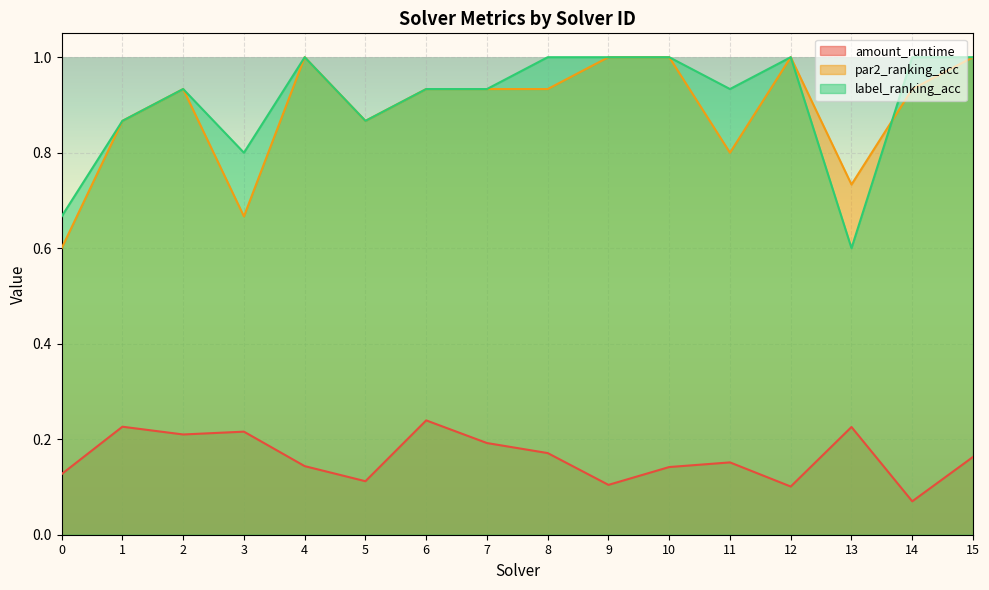

What are all the series names shown in the legend?

amount_runtime, par2_ranking_acc, label_ranking_acc